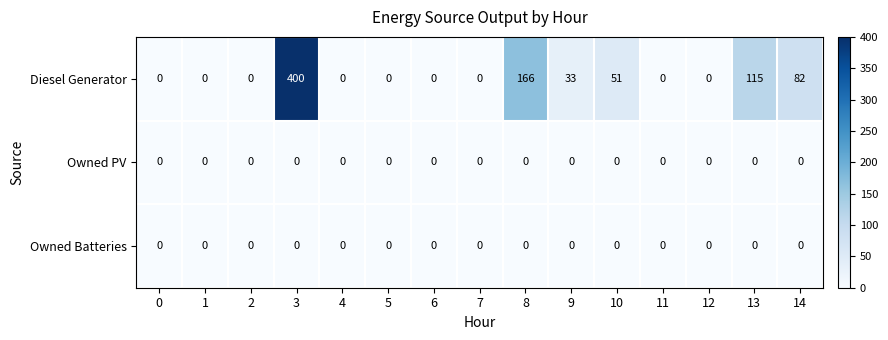

At which category does the chart reach its peak across all series?

3